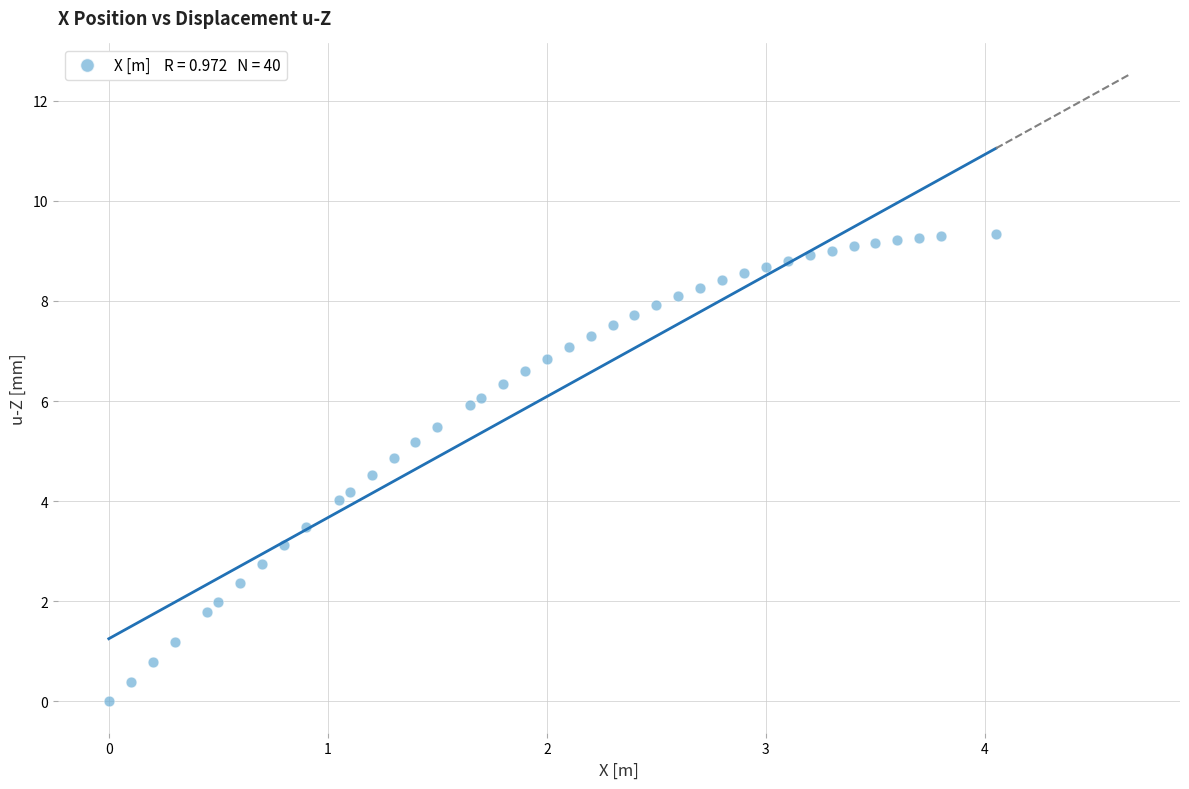

What is the range of Y values (max minus min)?

9.3